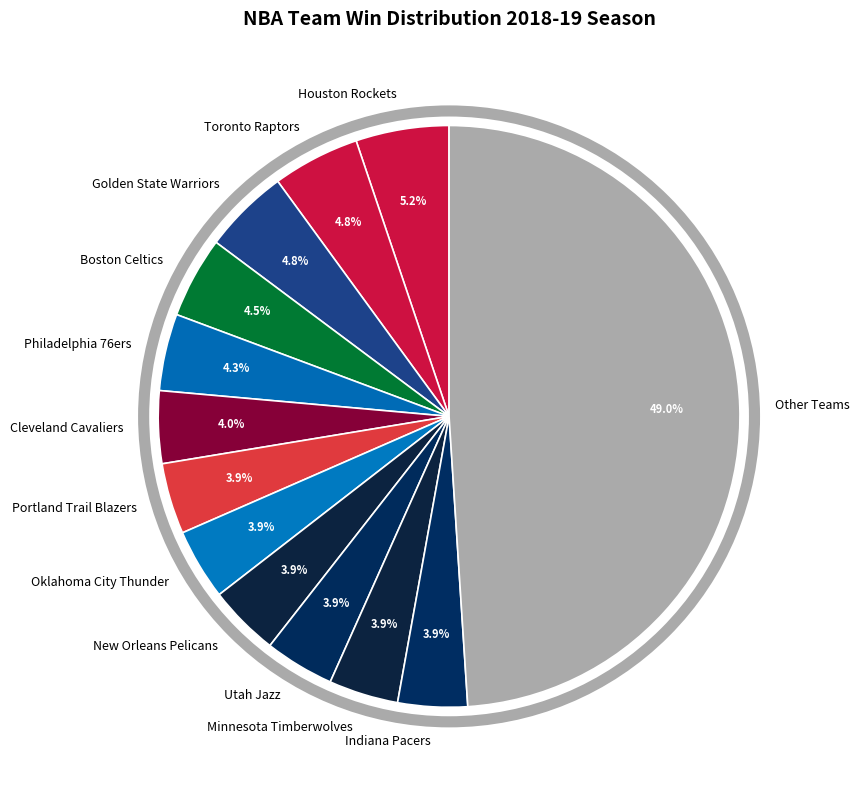

How many segments does this pie chart have?

13